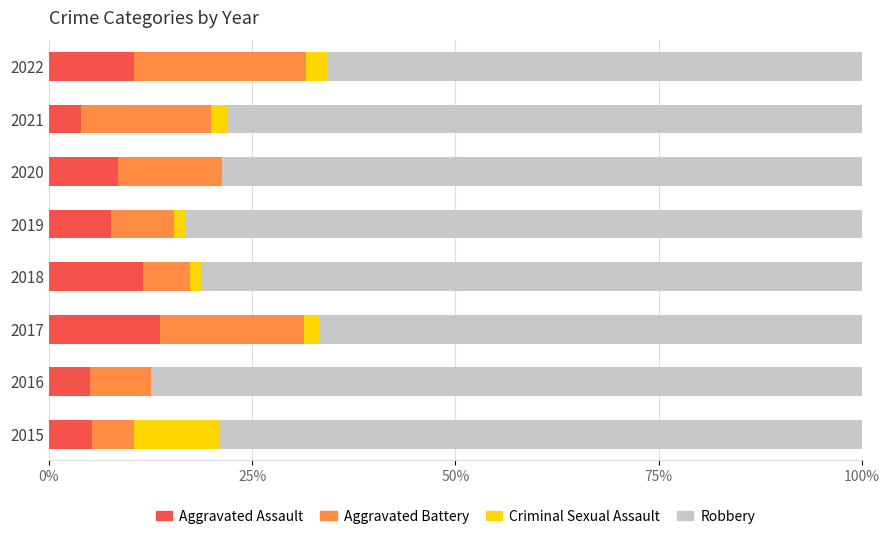

What is the total value across all series at 2015?

100.0